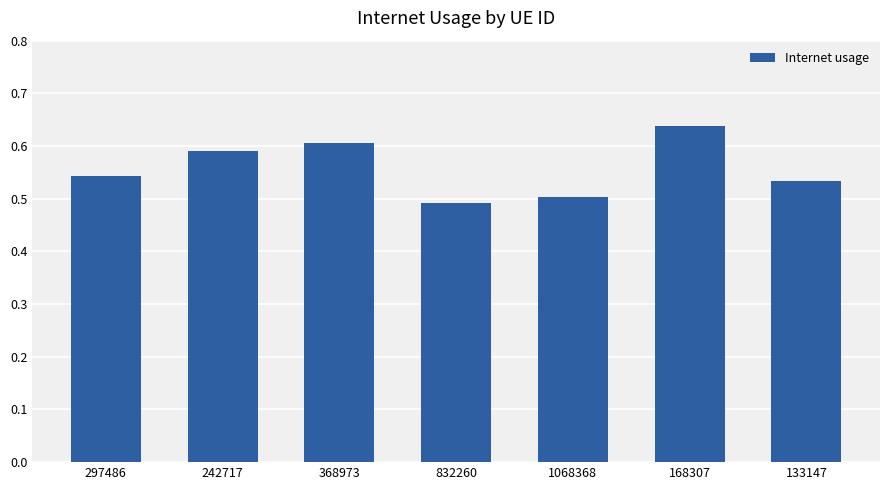

What position from the left is 168307?

6